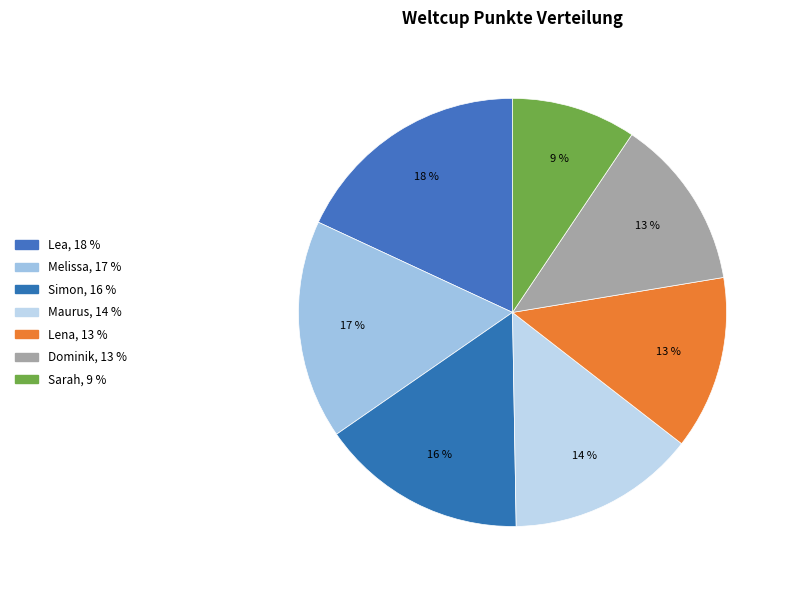

Does Sarah account for over 50% of the chart?

No